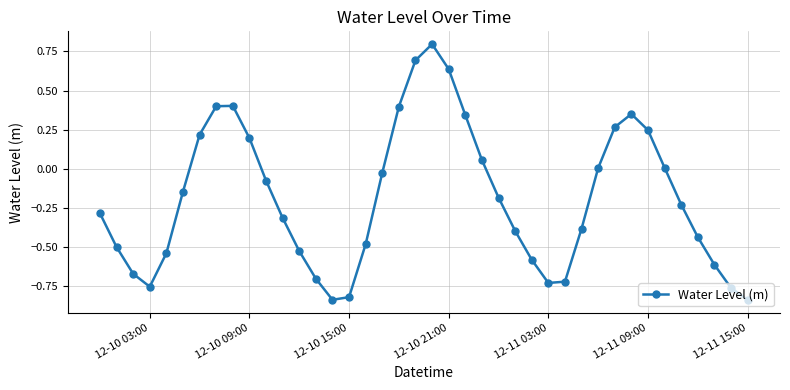

What is the value of the 20th point from the left?

0.7